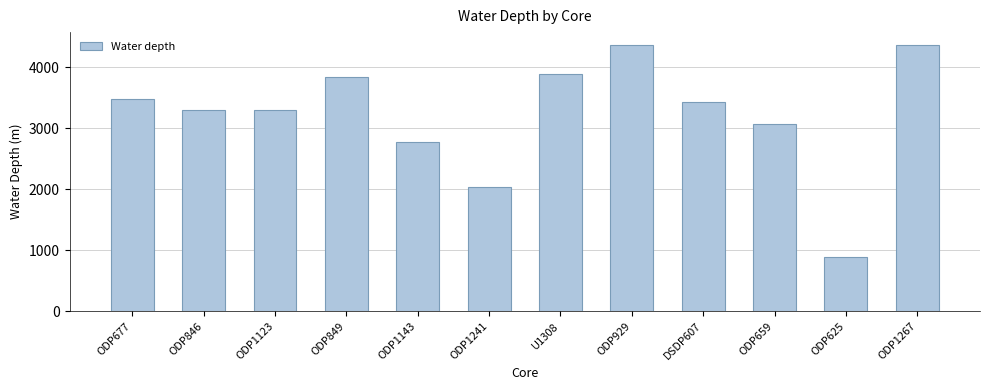

Which has a higher value, DSDP607 or ODP929?

ODP929